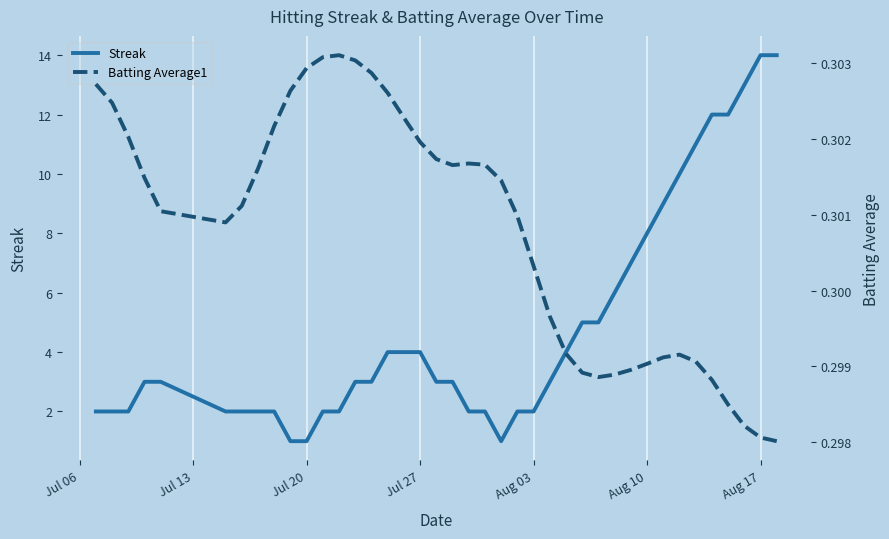

True or false: Streak has more than 0 points higher than both neighbors.

False